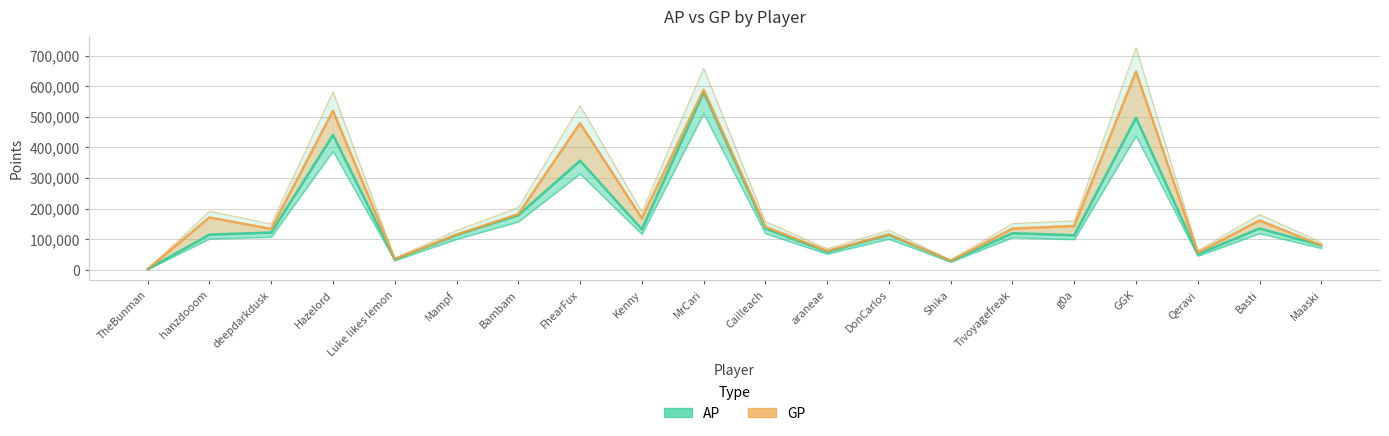

True or false: AP has a value of 64753 at DonCarlos.

False